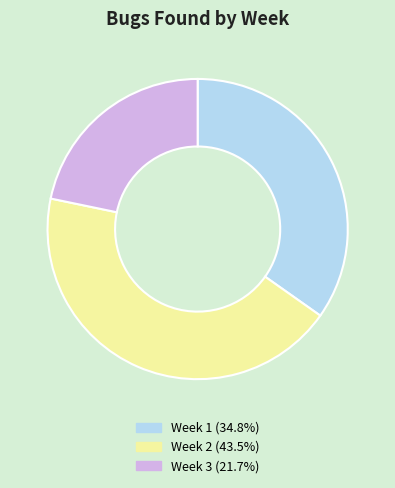

Do Week 1 and Week 3 together represent more than half of the pie?

Yes